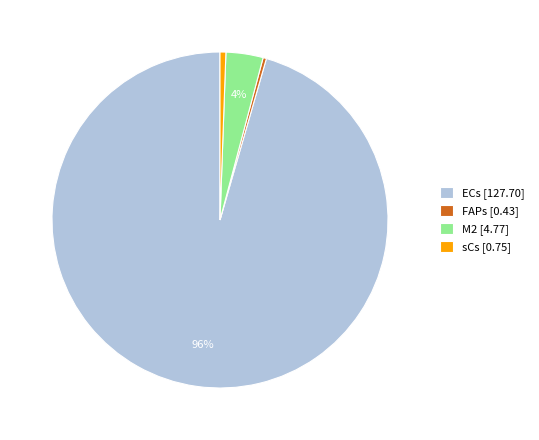

To the nearest percent, what portion does sCs represent?

1%